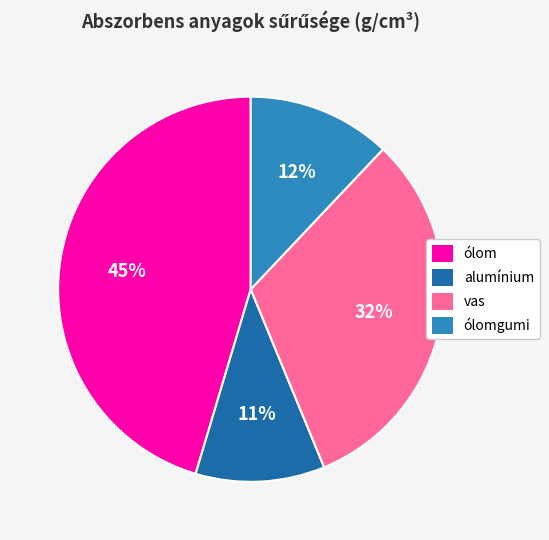

Which slice is the largest?

ólom